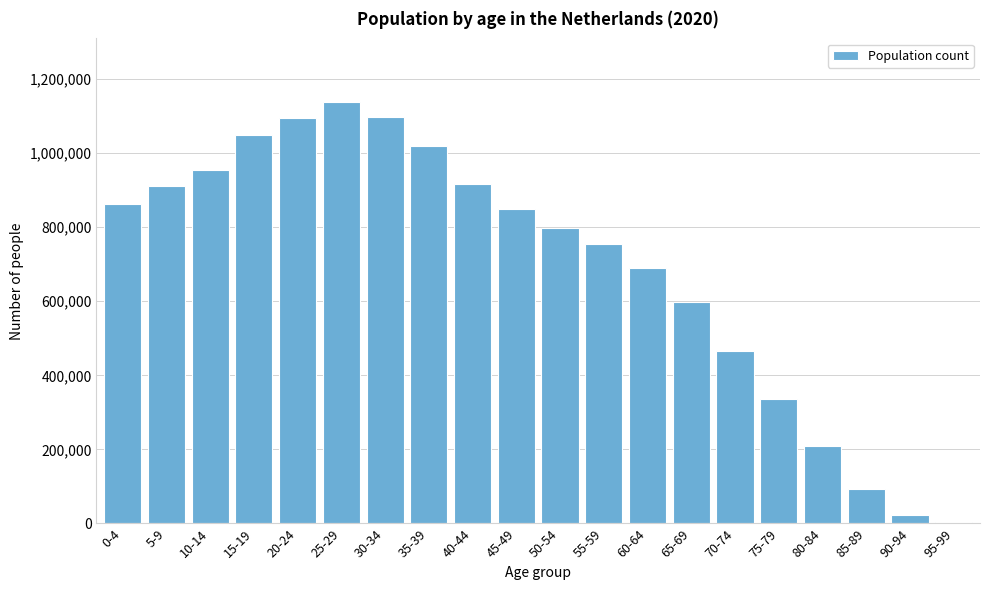

Where is the data nearest to the value 571382?

65-69